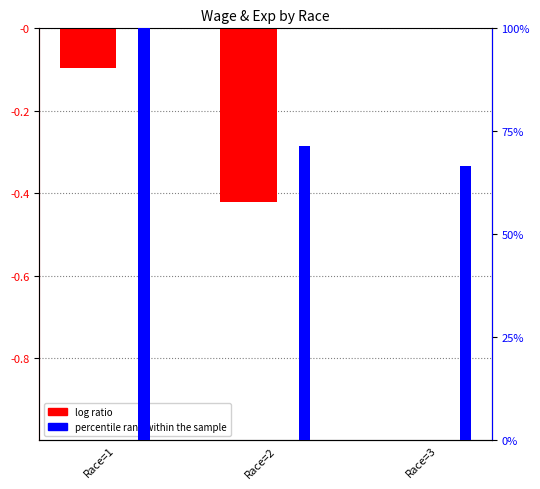

At how many categories does at least one series exceed 59?

3